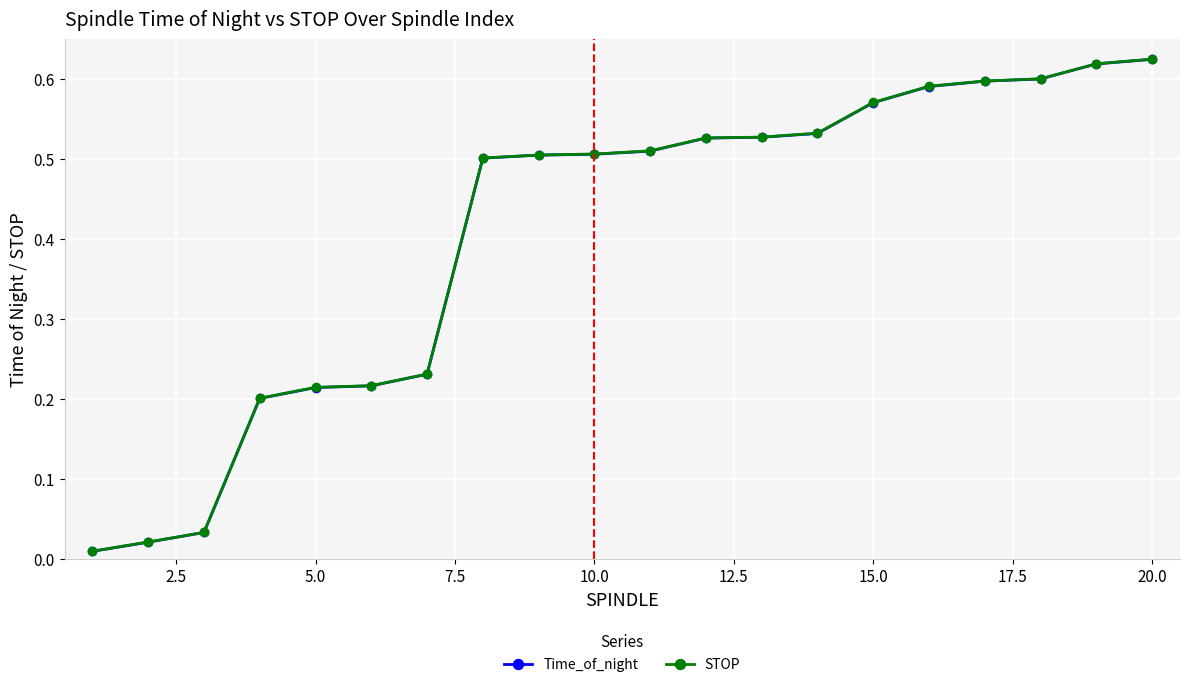

At how many categories does at least one series exceed 0?

20